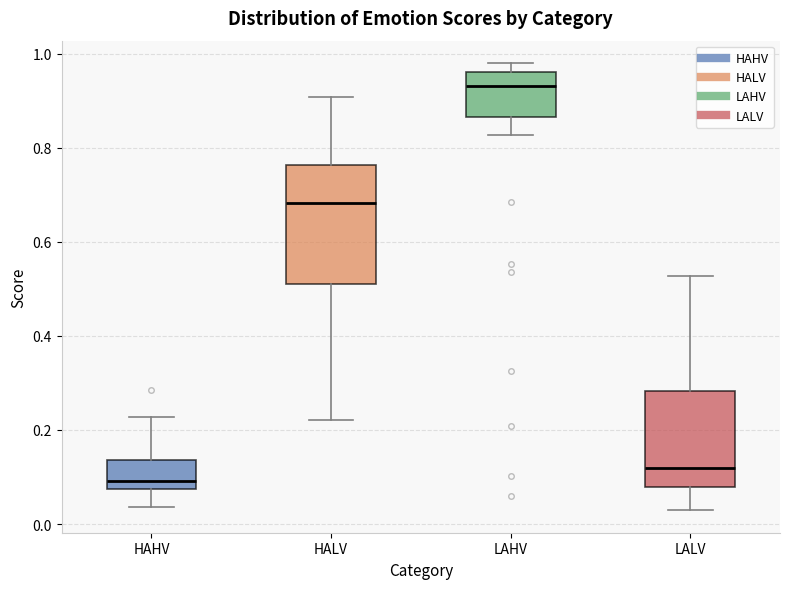

Where is the upper edge of the box for LAHV on the y-axis? The values are not printed on the chart, so give them approximately, as read against the axis.

0.96